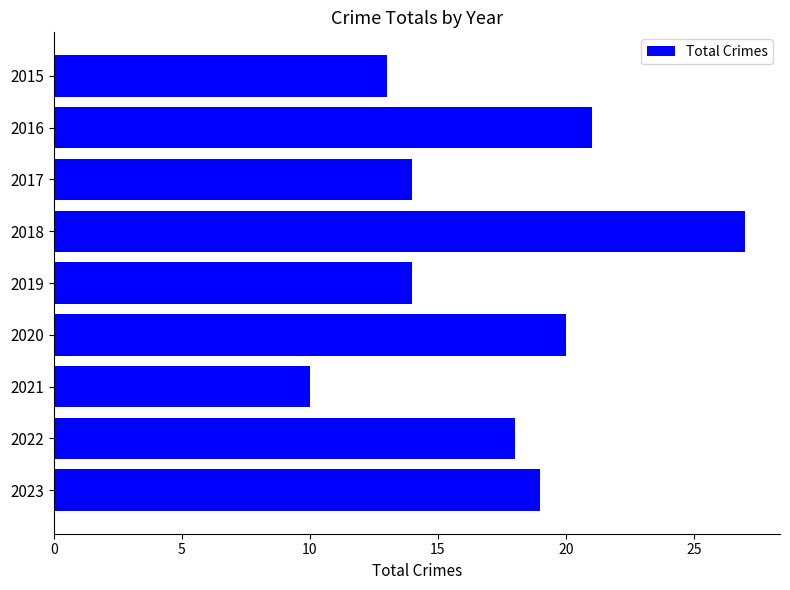

How many values are below 18?

4